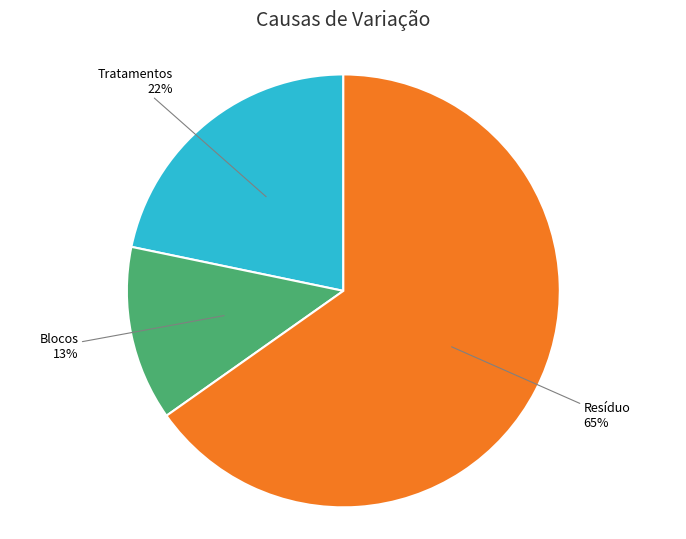

To the nearest percent, what portion does Blocos represent?

13%